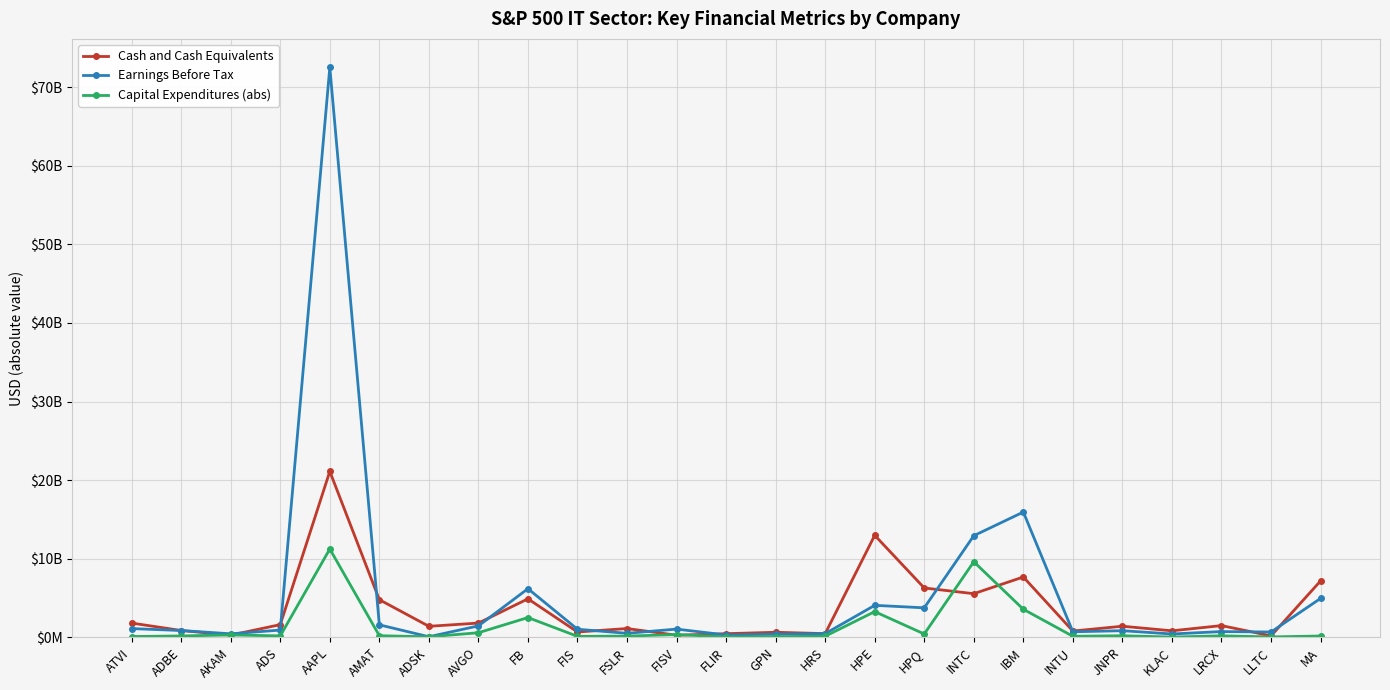

True or false: Earnings Before Tax and Capital Expenditures (abs) cross at least once.

False